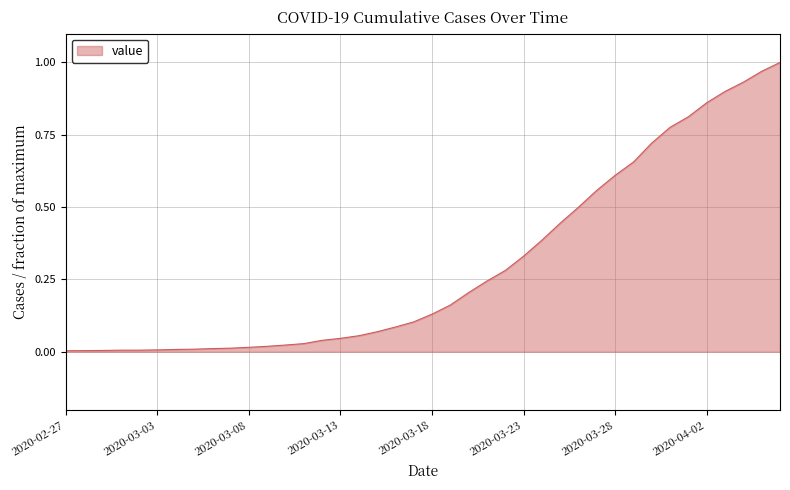

Does the chart have visible grid lines?

Yes